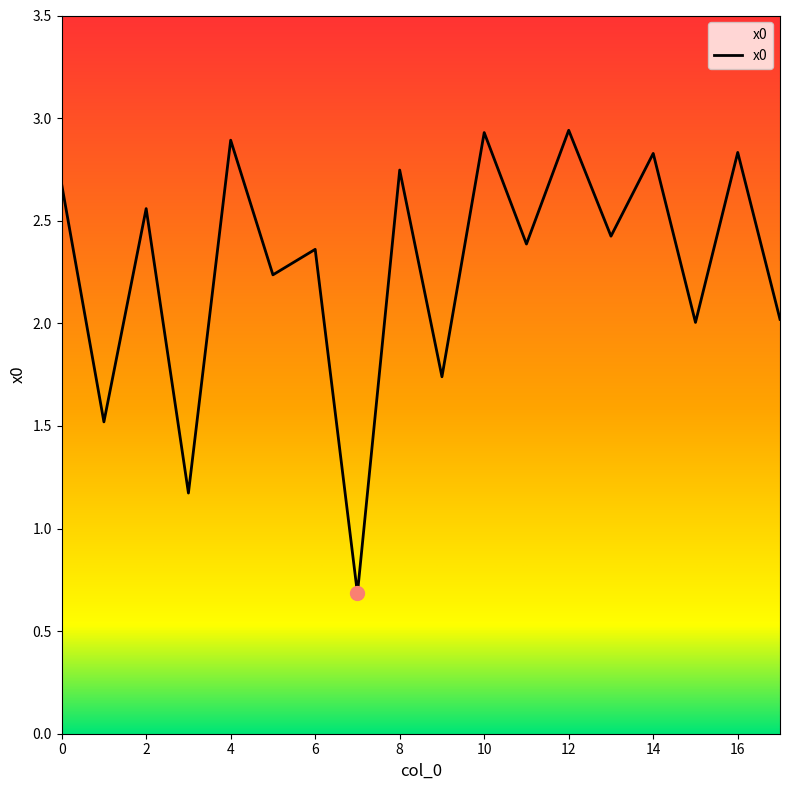

What is the minimum value shown in the chart?

0.7